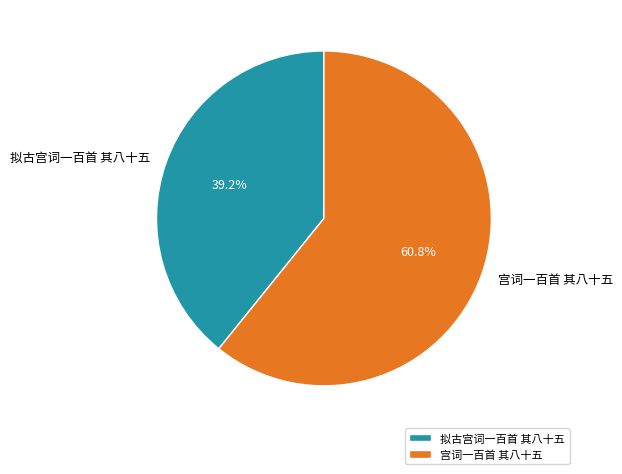

Is it true that 拟古宫词一百首 其八十五 is 33% of the pie?

False